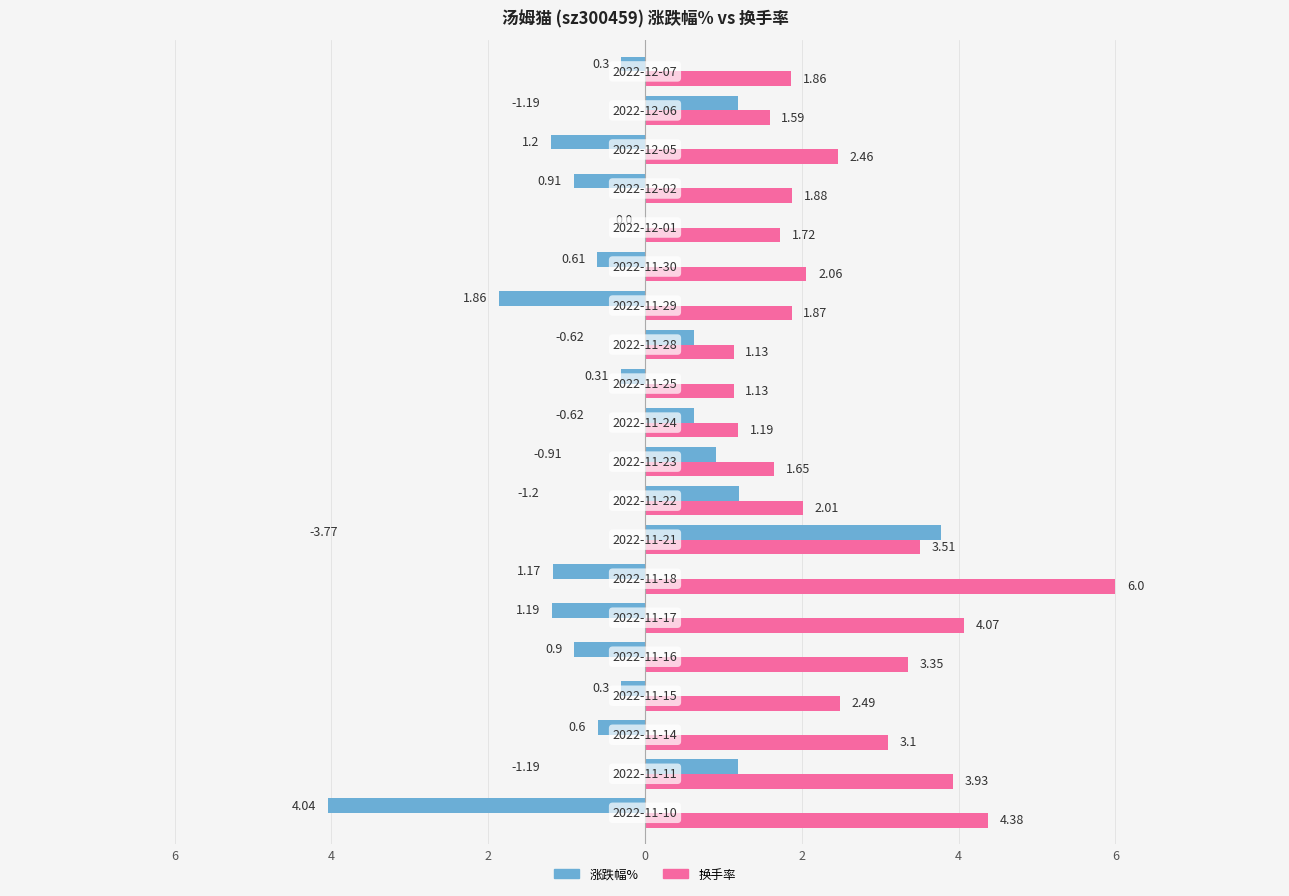

What are all the series names shown in the legend?

涨跌幅%, 换手率